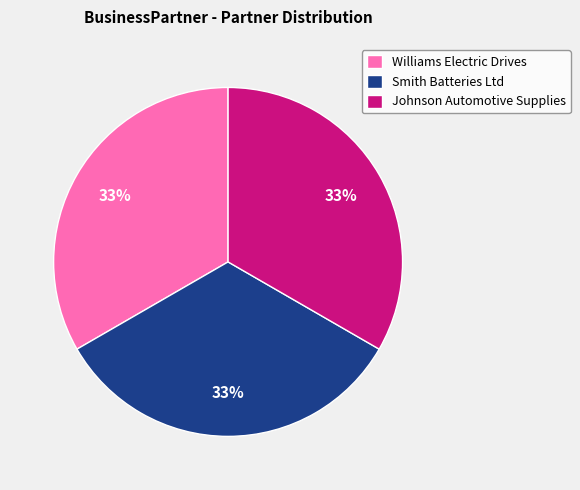

Approximately how many times larger is the value at Smith Batteries Ltd compared to Johnson Automotive Supplies?

1.0